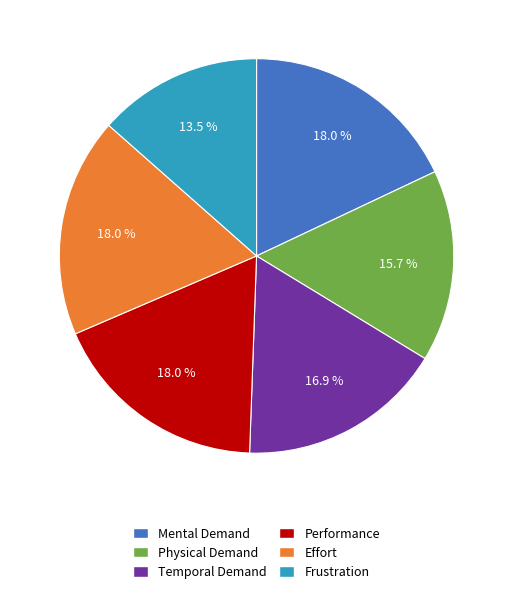

How much of the chart is everything except Performance?

82.0%